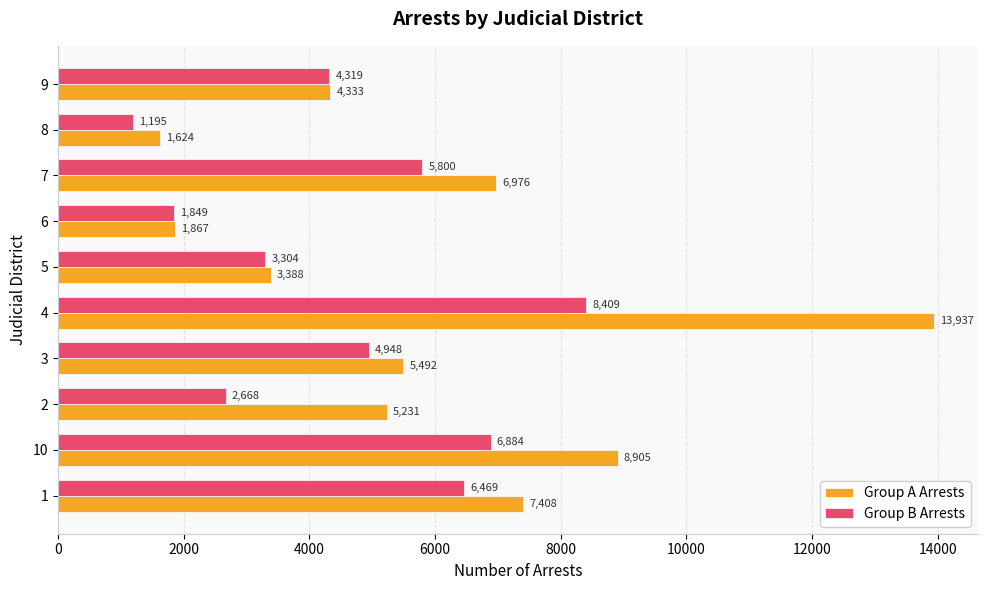

Which category has the highest value in the Group A Arrests series?

4